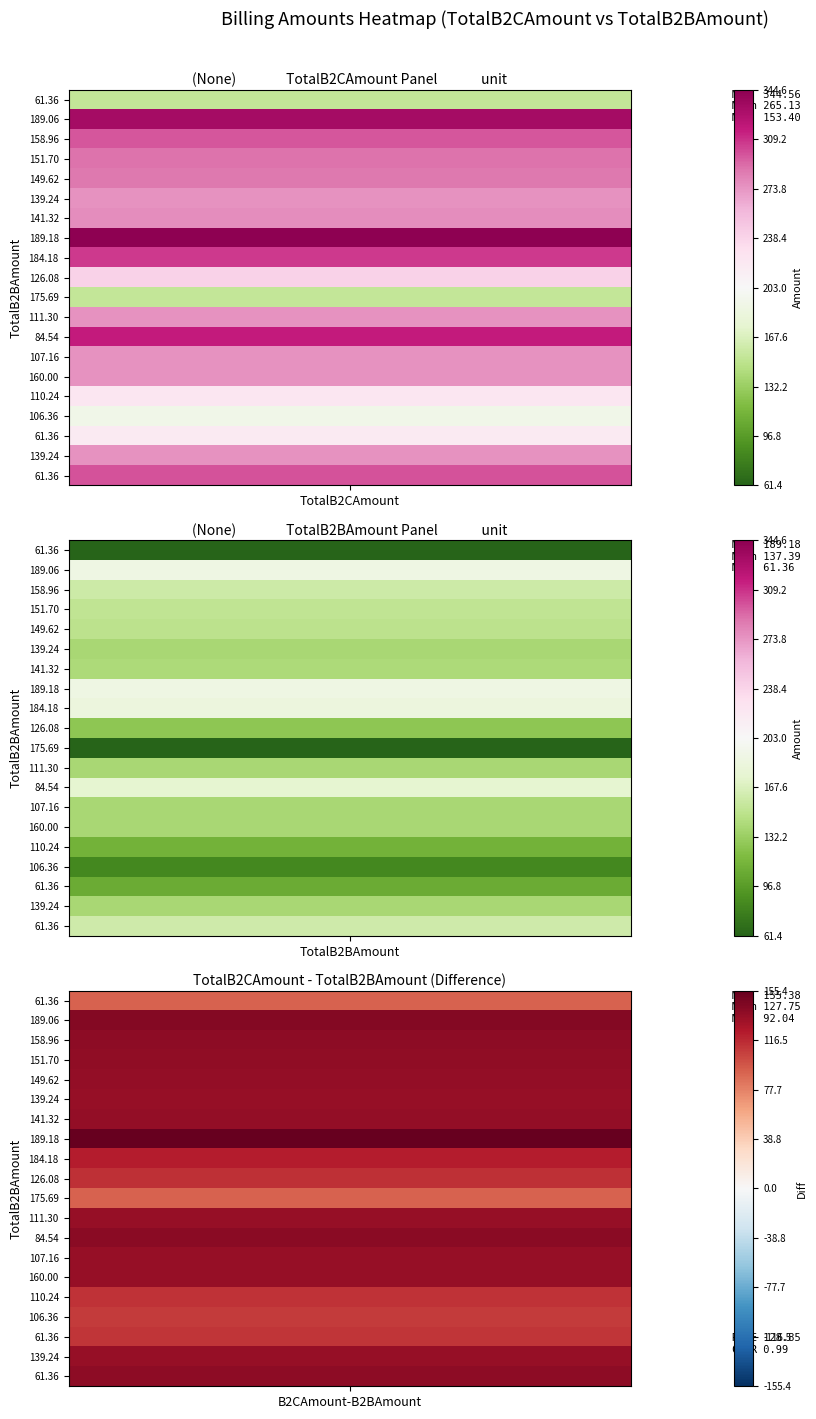

List the labels in order of Dummy value, largest first.

11, 16, 12, 1, 2, 3, 7, 4, 5, 6, 8, 9, 10, 14, 15, 17, 18, 19, 13, 0